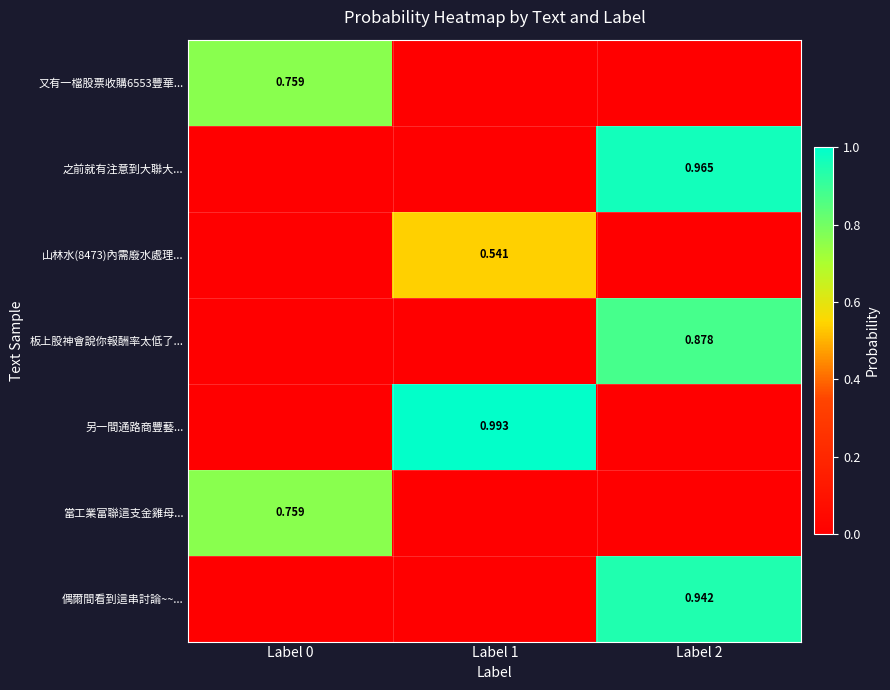

What is the maximum value for 當工業富聯這支金雞母...?

0.8